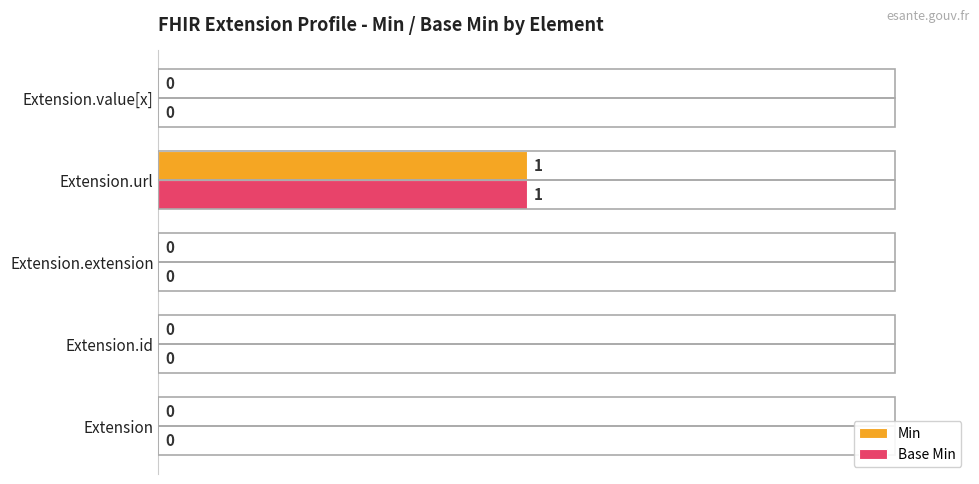

Is the value of Base Min at Extension.url greater than the value of Min at Extension.id?

Yes